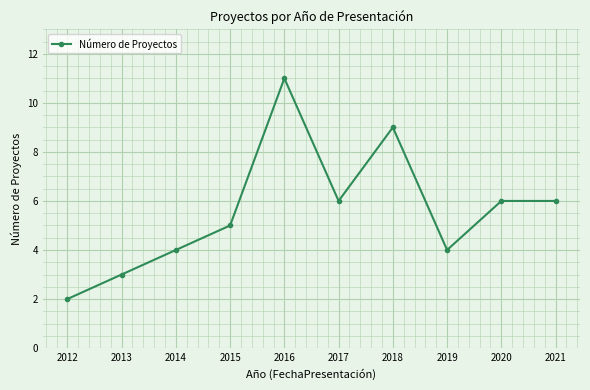

How many data points are less than 6?

5